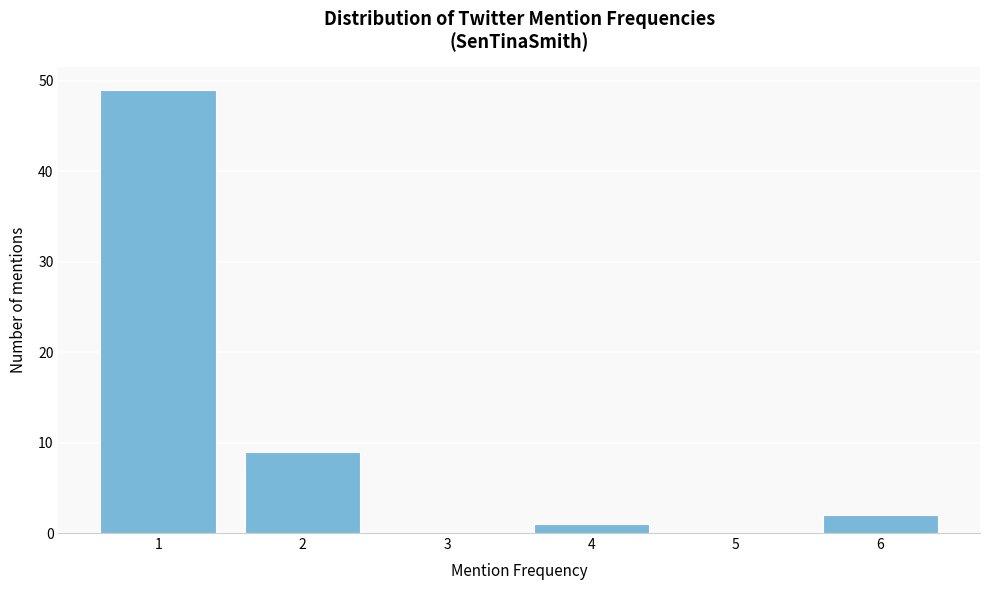

Reading left to right, list every bar in this chart as the range it spans on the x-axis followed by its height. The values are not printed on the chart, so give them approximately, as read against the axis.

0.5 to 1.5: 49
1.5 to 2.5: 9
2.5 to 3.5: 0
3.5 to 4.5: 1
4.5 to 5.5: 0
5.5 to 6.5: 2